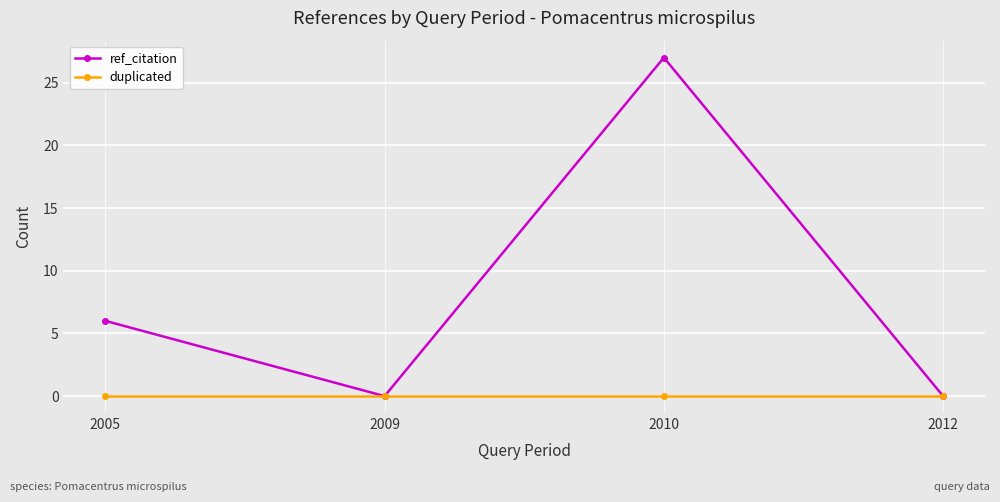

How many distinct data groups are displayed?

2